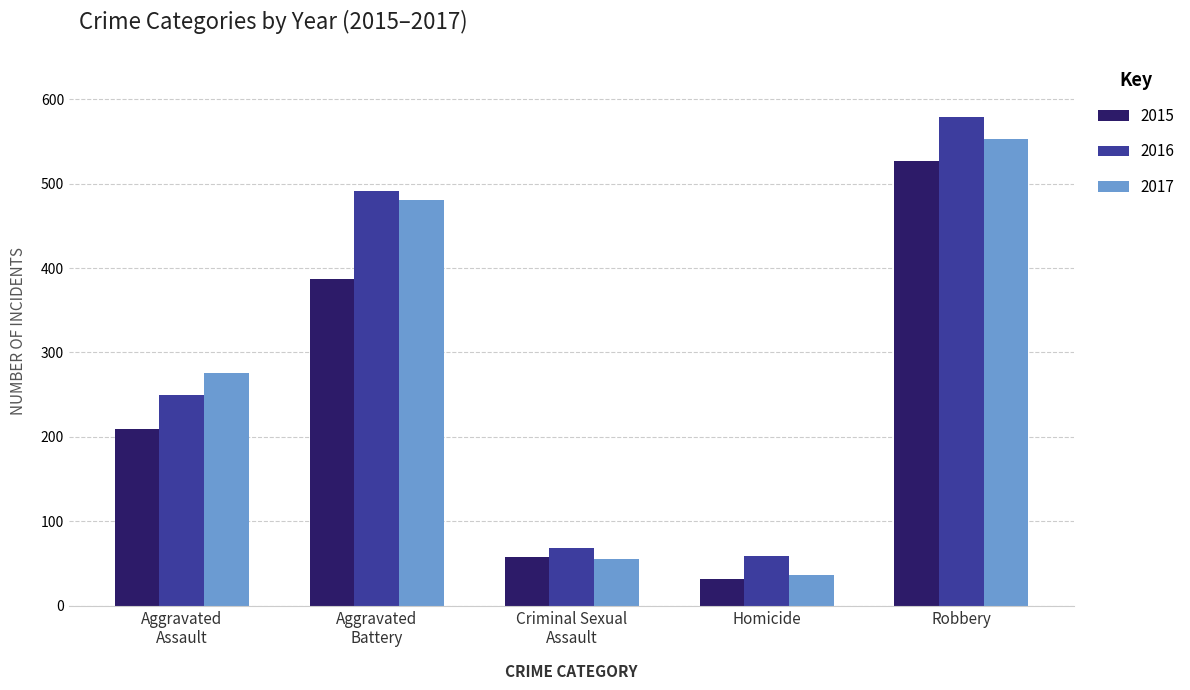

What is the difference between the maximum and second lowest values in the 2015 series?

469